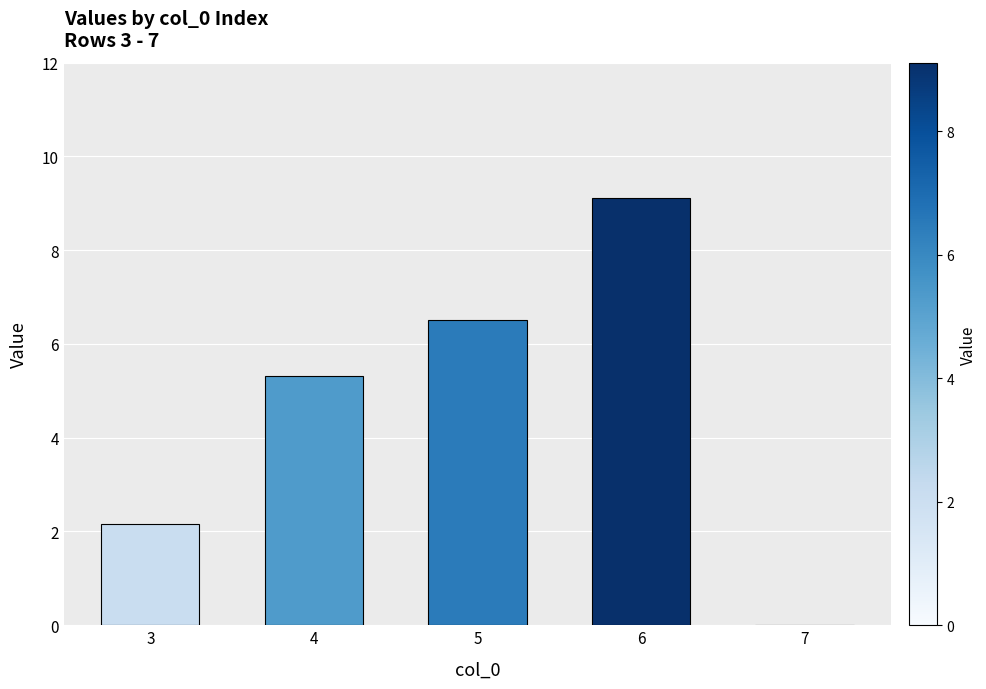

At which category does the chart reach its peak across all series?

6